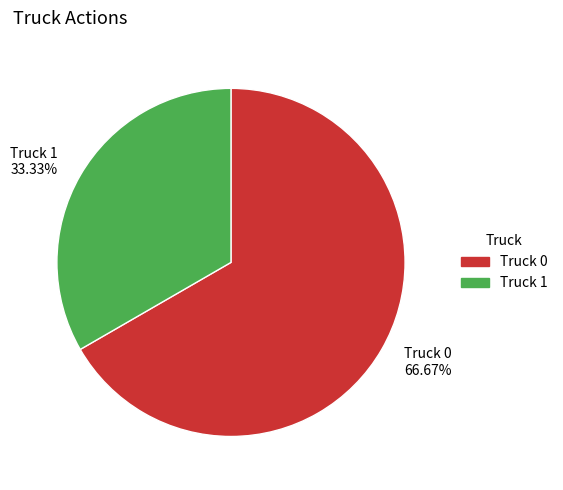

What percentage is the Truck 0 slice, to the nearest percent?

67%